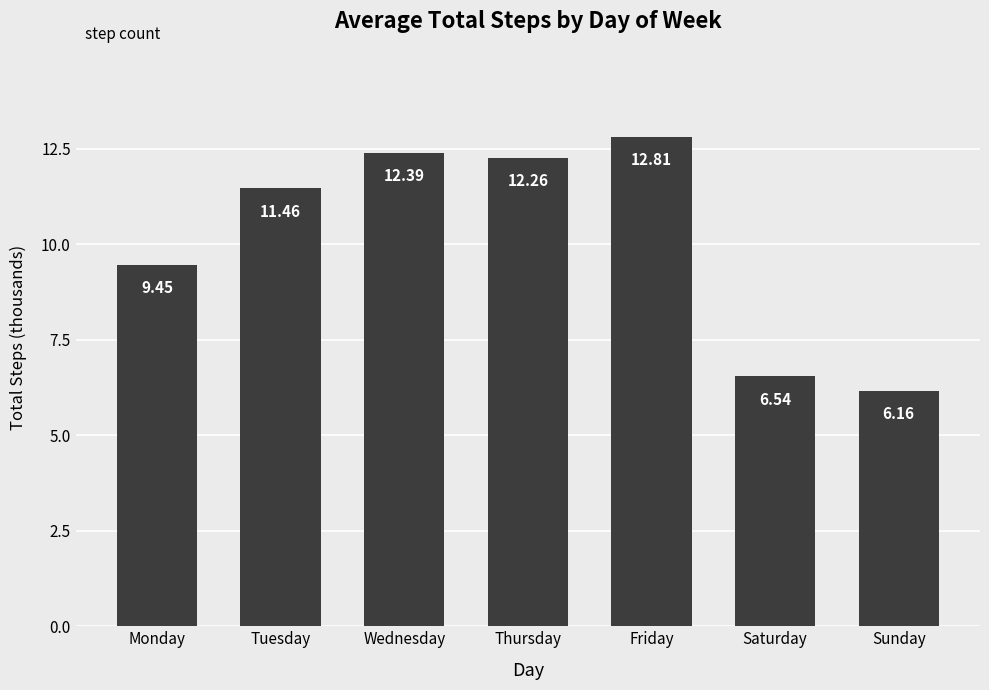

List the labels in order of value, smallest first.

Sunday, Saturday, Monday, Tuesday, Thursday, Wednesday, Friday